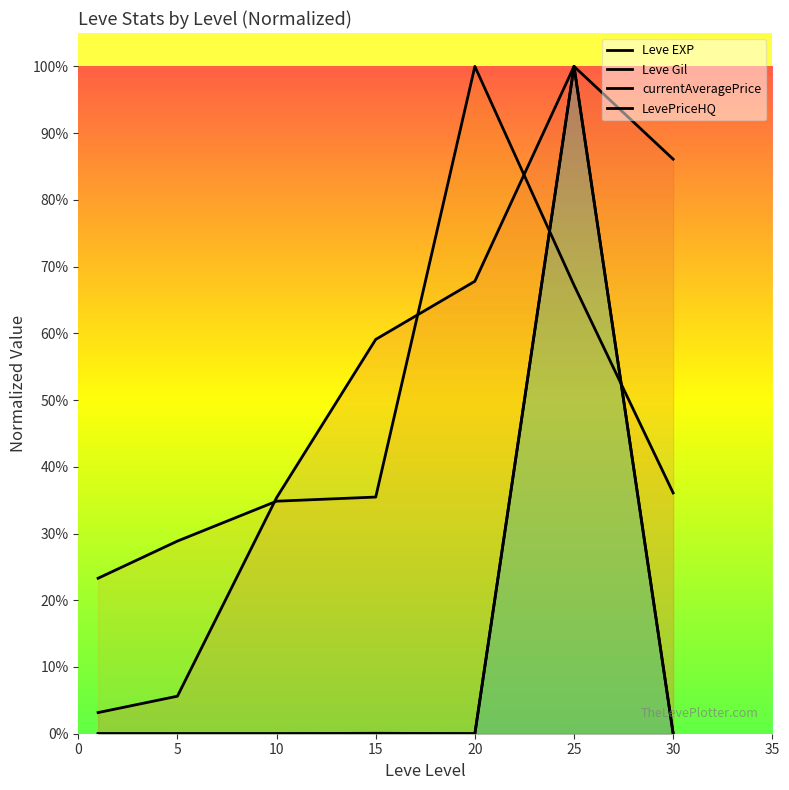

Is the value of Leve Gil at 25 greater than the value of LevePriceHQ at 25?

No